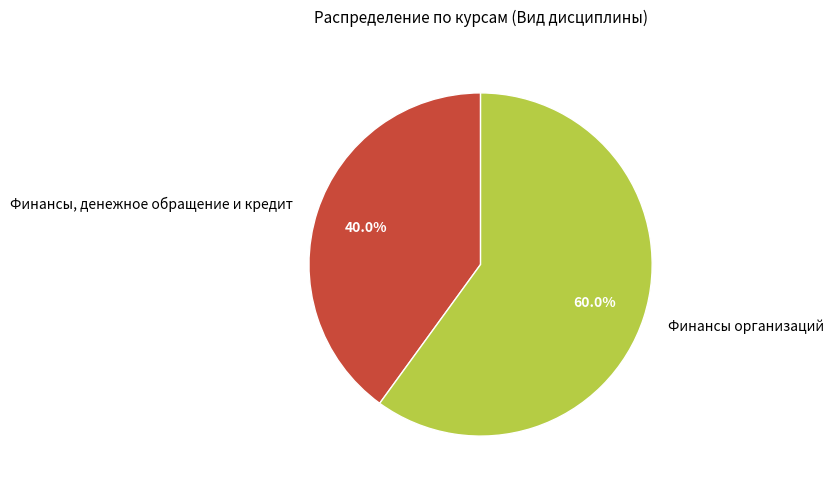

Which slice is the smallest?

Финансы, денежное обращение и кредит